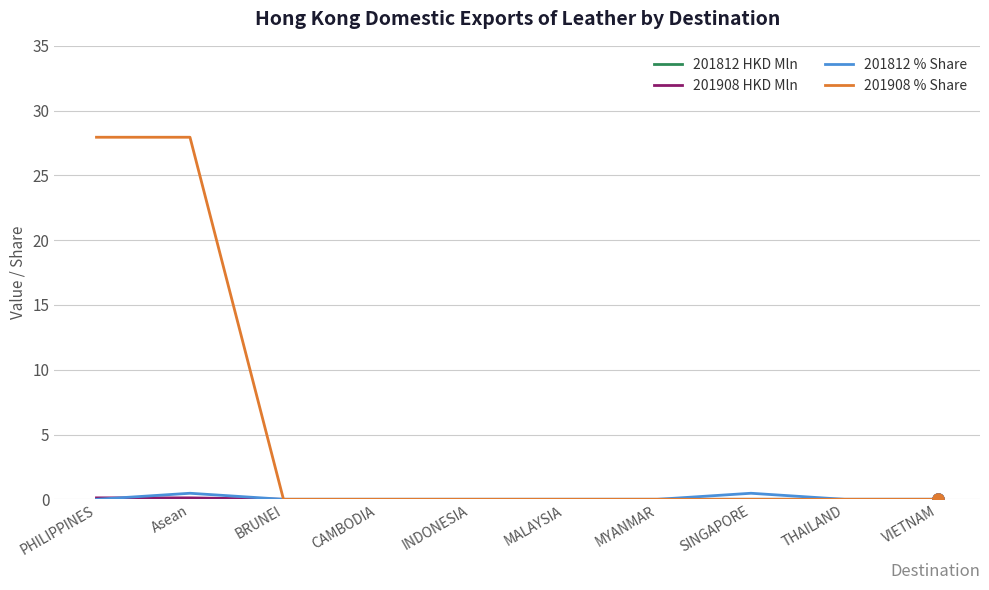

Which series has the largest total across all categories?

201908 % Share